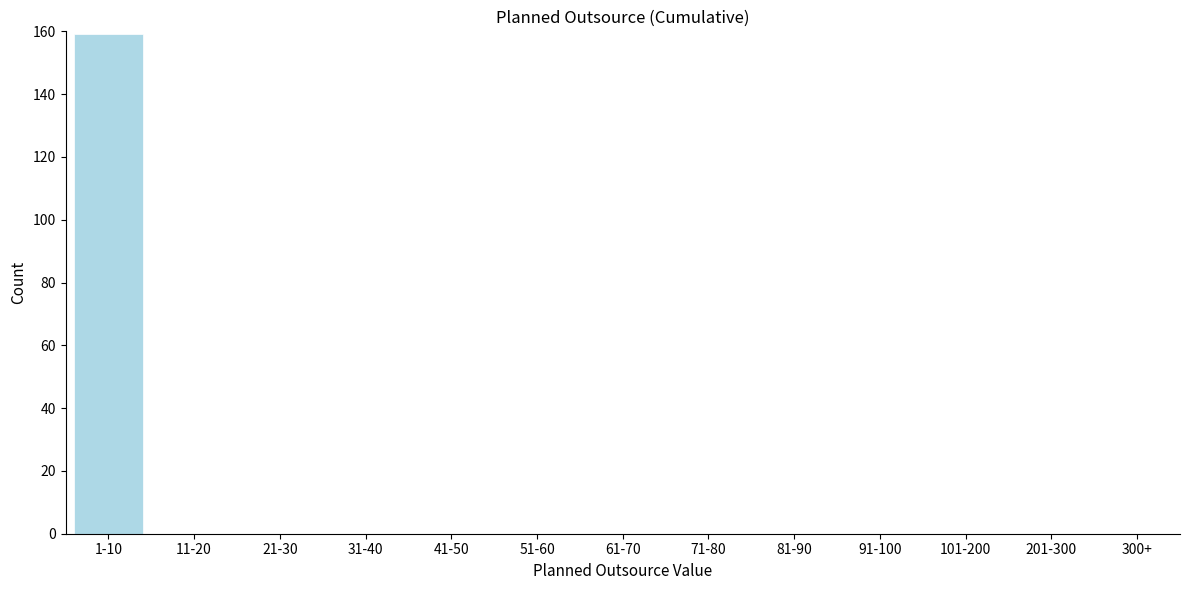

Reading right to left, transcribe all the data shown in this chart.

300+=0	201-300=0	101-200=0	91-100=0	81-90=0	71-80=0	61-70=0	51-60=0	41-50=0	31-40=0	21-30=0	11-20=0	1-10=159